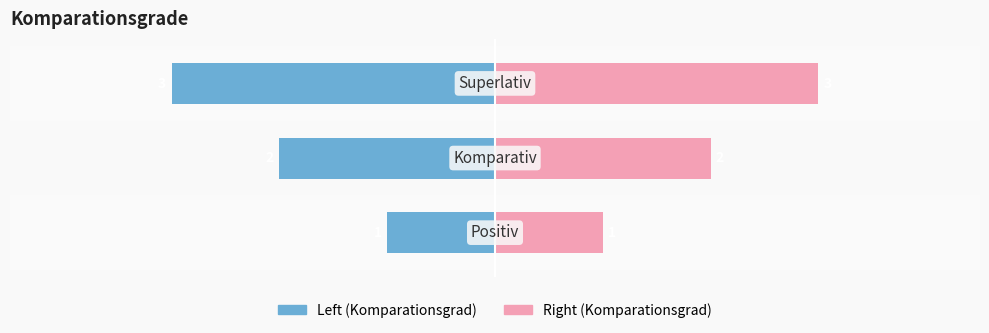

What is the maximum value for order (left)?

-1